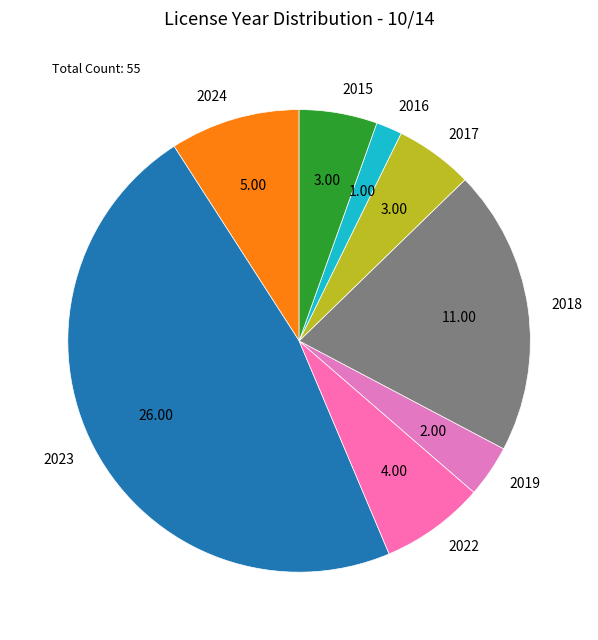

Is there any slice that represents more than half of the pie?

No